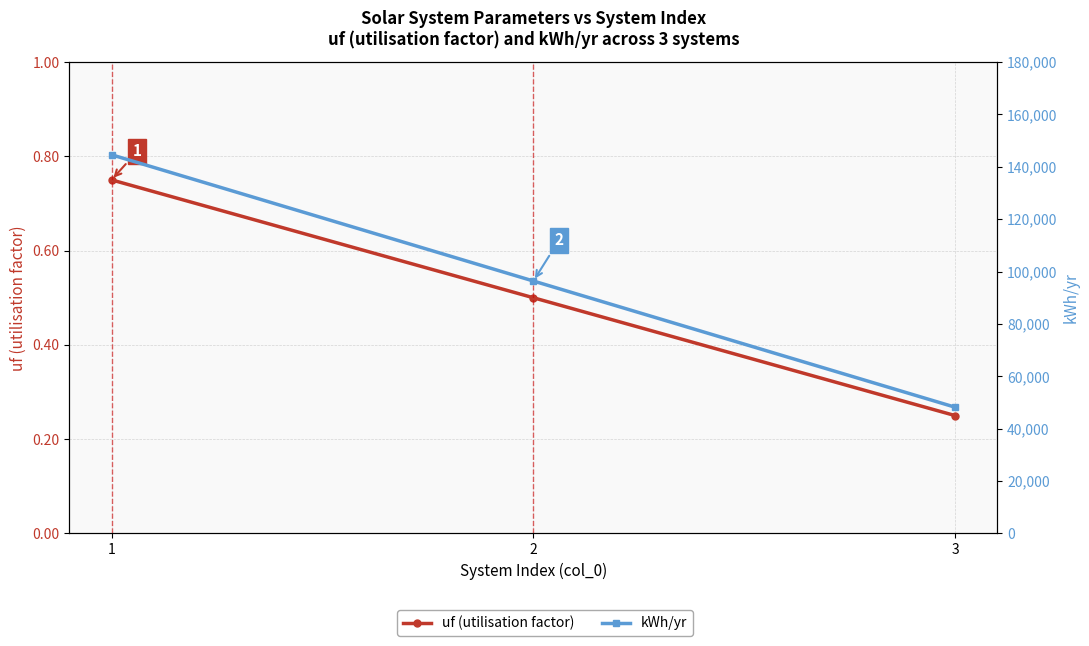

Rank the series at 2 from highest to lowest value.

kWh/yr, uf (utilisation factor)